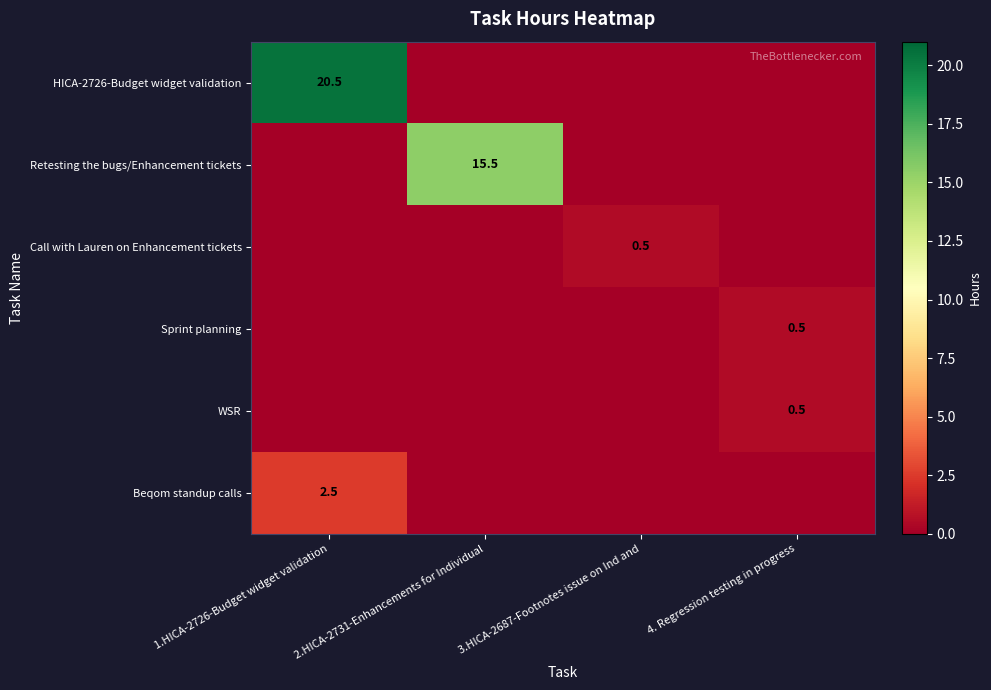

What is the total value across all series at 2.HICA-2731-Enhancements for Individual?

15.5